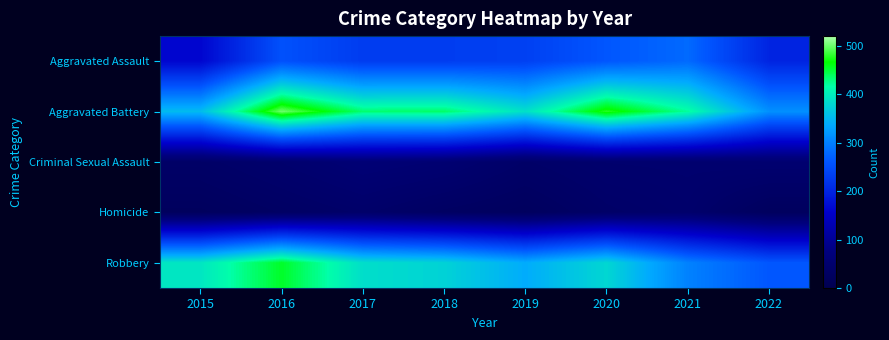

What is the total value across all series at 2016?

1293